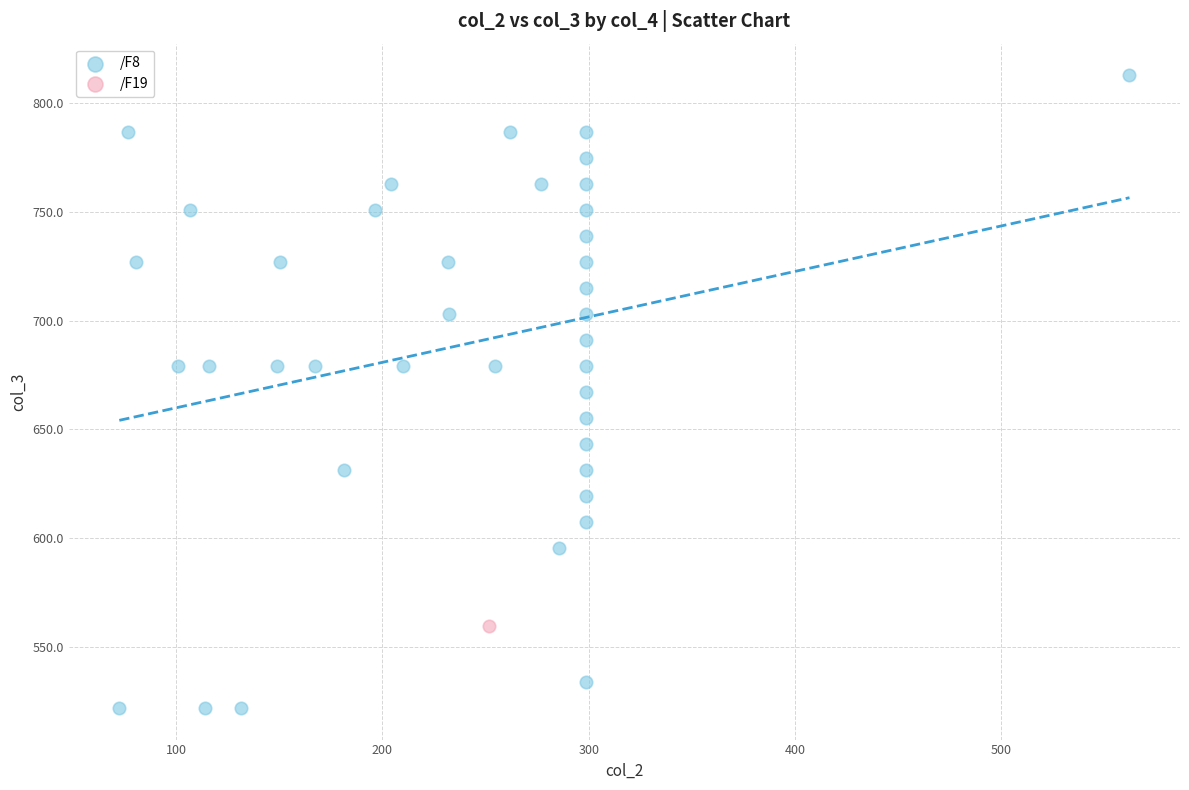

What are all the series names shown in the legend?

/F8, /F19